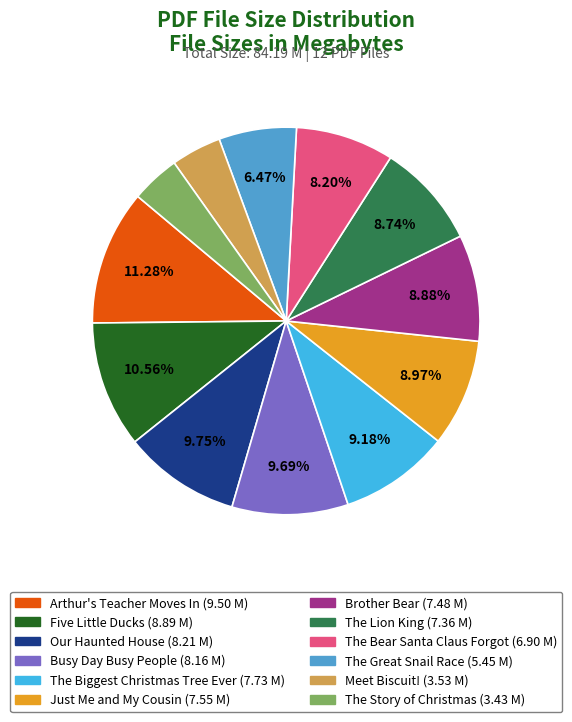

Is there a majority slice in this chart?

No